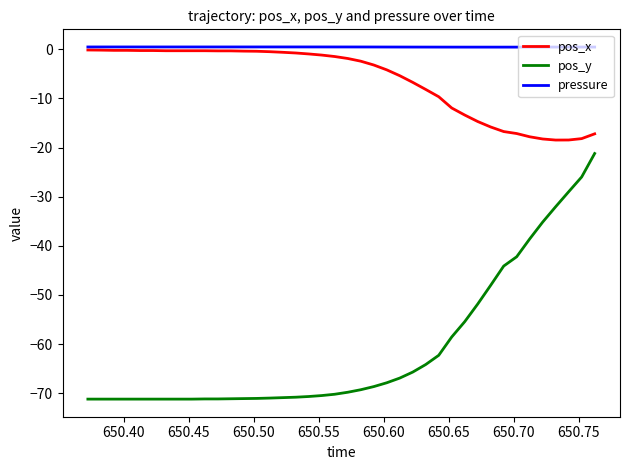

What are all the series names shown in the legend?

pos_x, pos_y, pressure